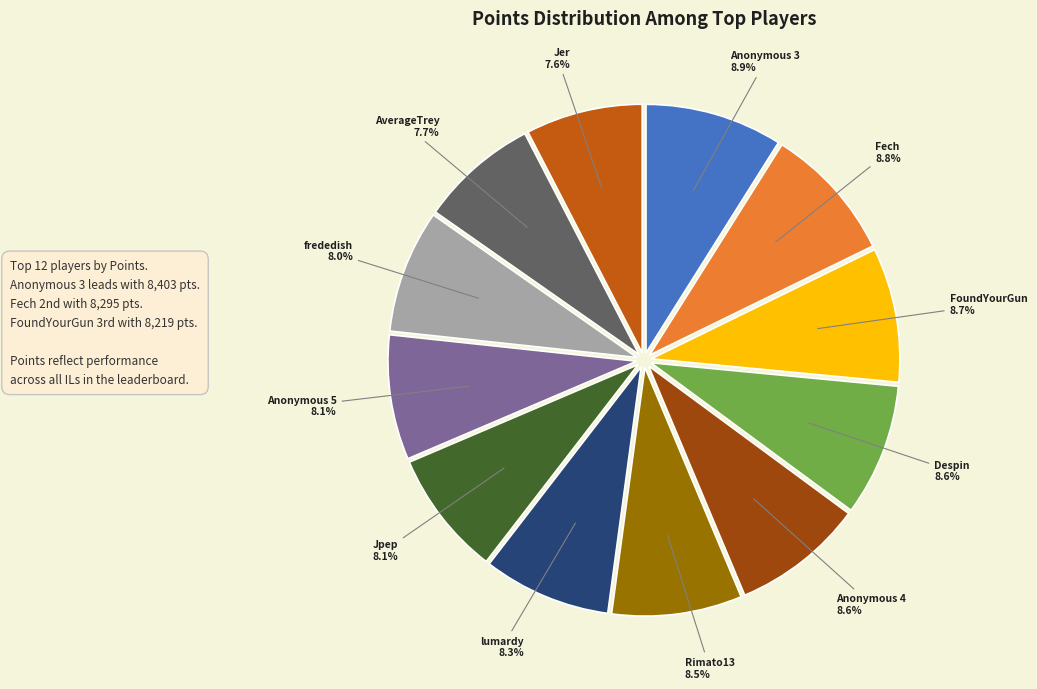

To the nearest percent, what portion does Anonymous 4 represent?

9%